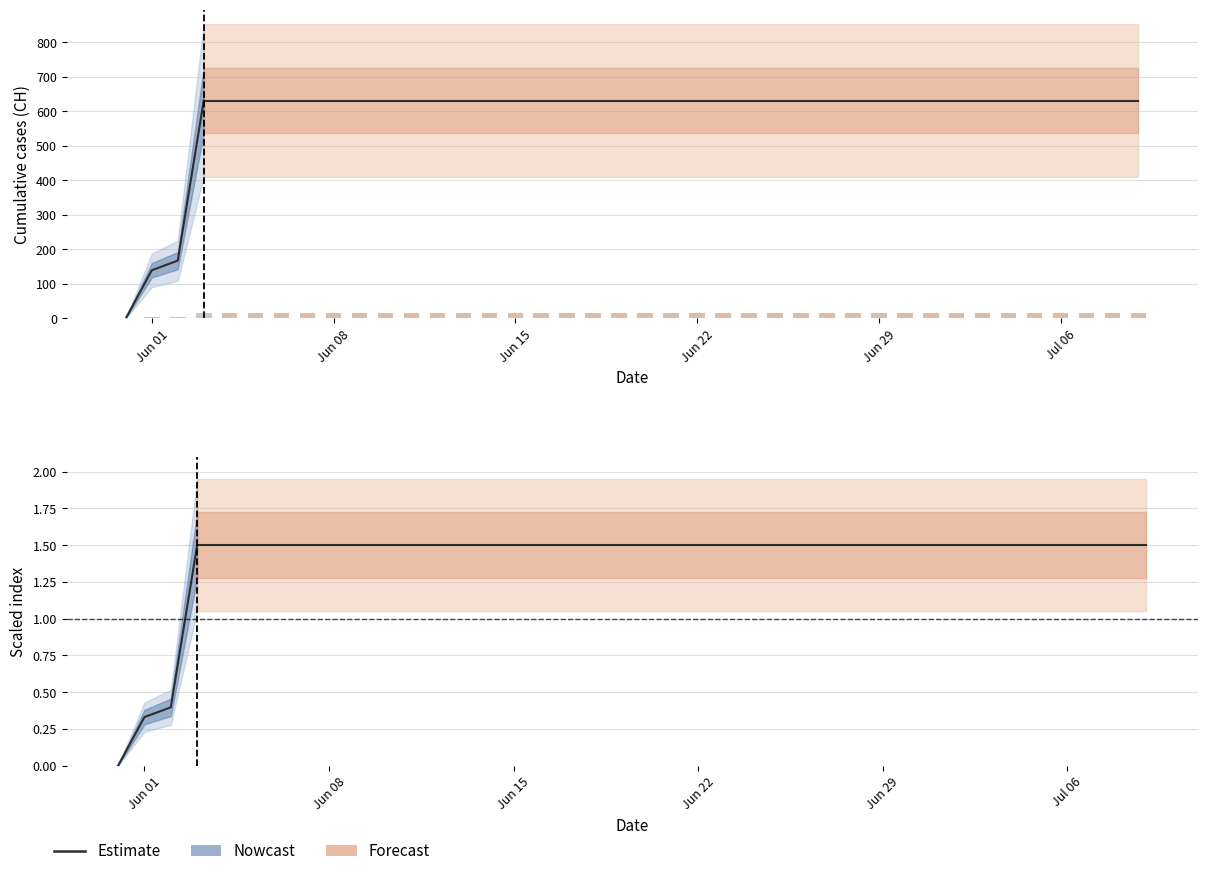

What is the difference between the maximum and second lowest values?

1.2